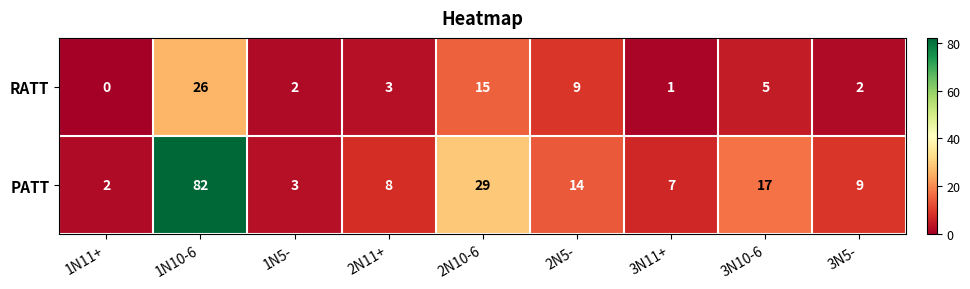

Rank the series by their average value, from lowest to highest.

RATT, PATT